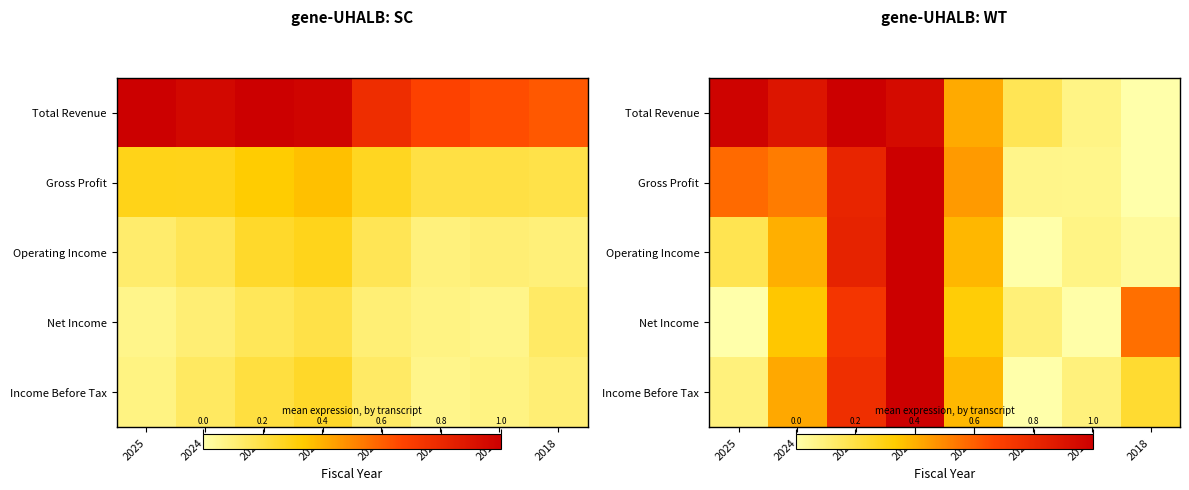

Where is Gross Profit nearest to the value 0?

2018